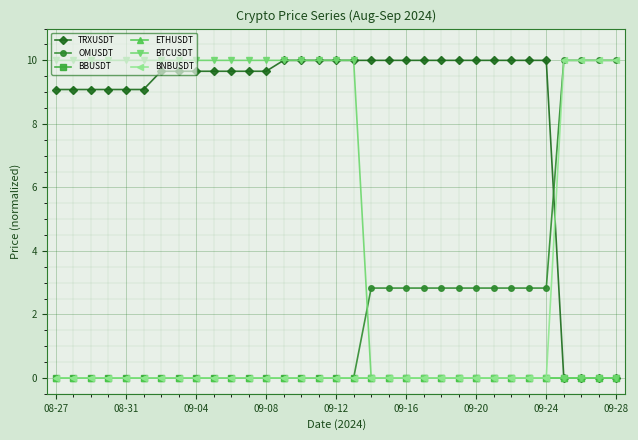

How many data points does each series have?

33